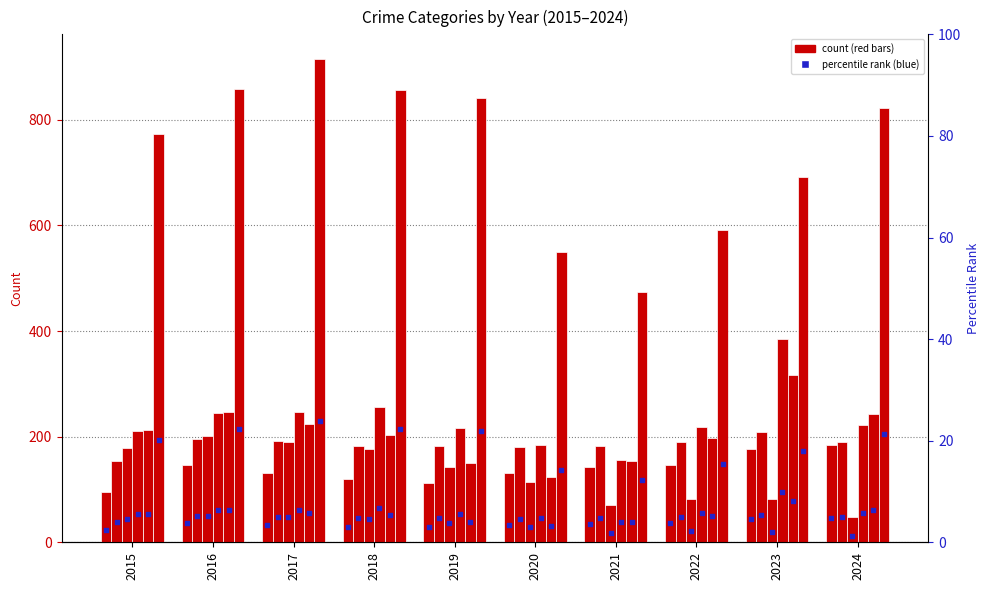

At how many categories does at least one series exceed 734?

6